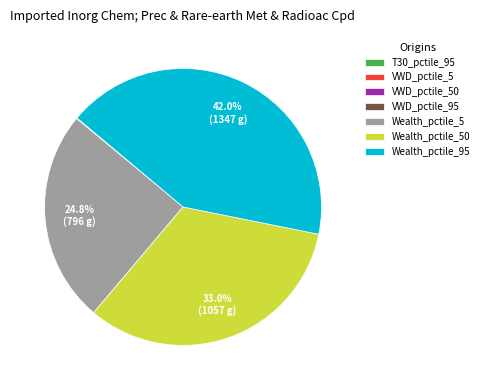

Is Wealth_pctile_50 the majority of the pie?

No